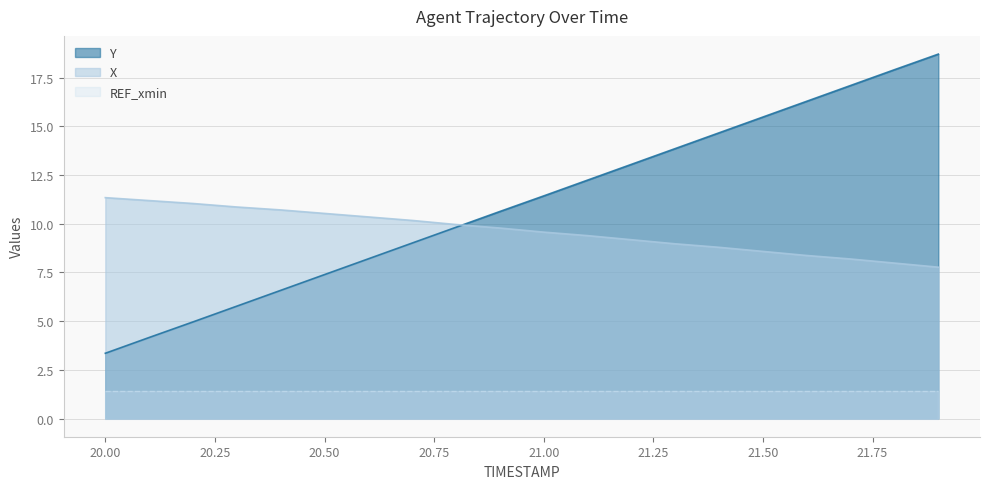

True or false: Y has more than 2 interior local peaks.

False